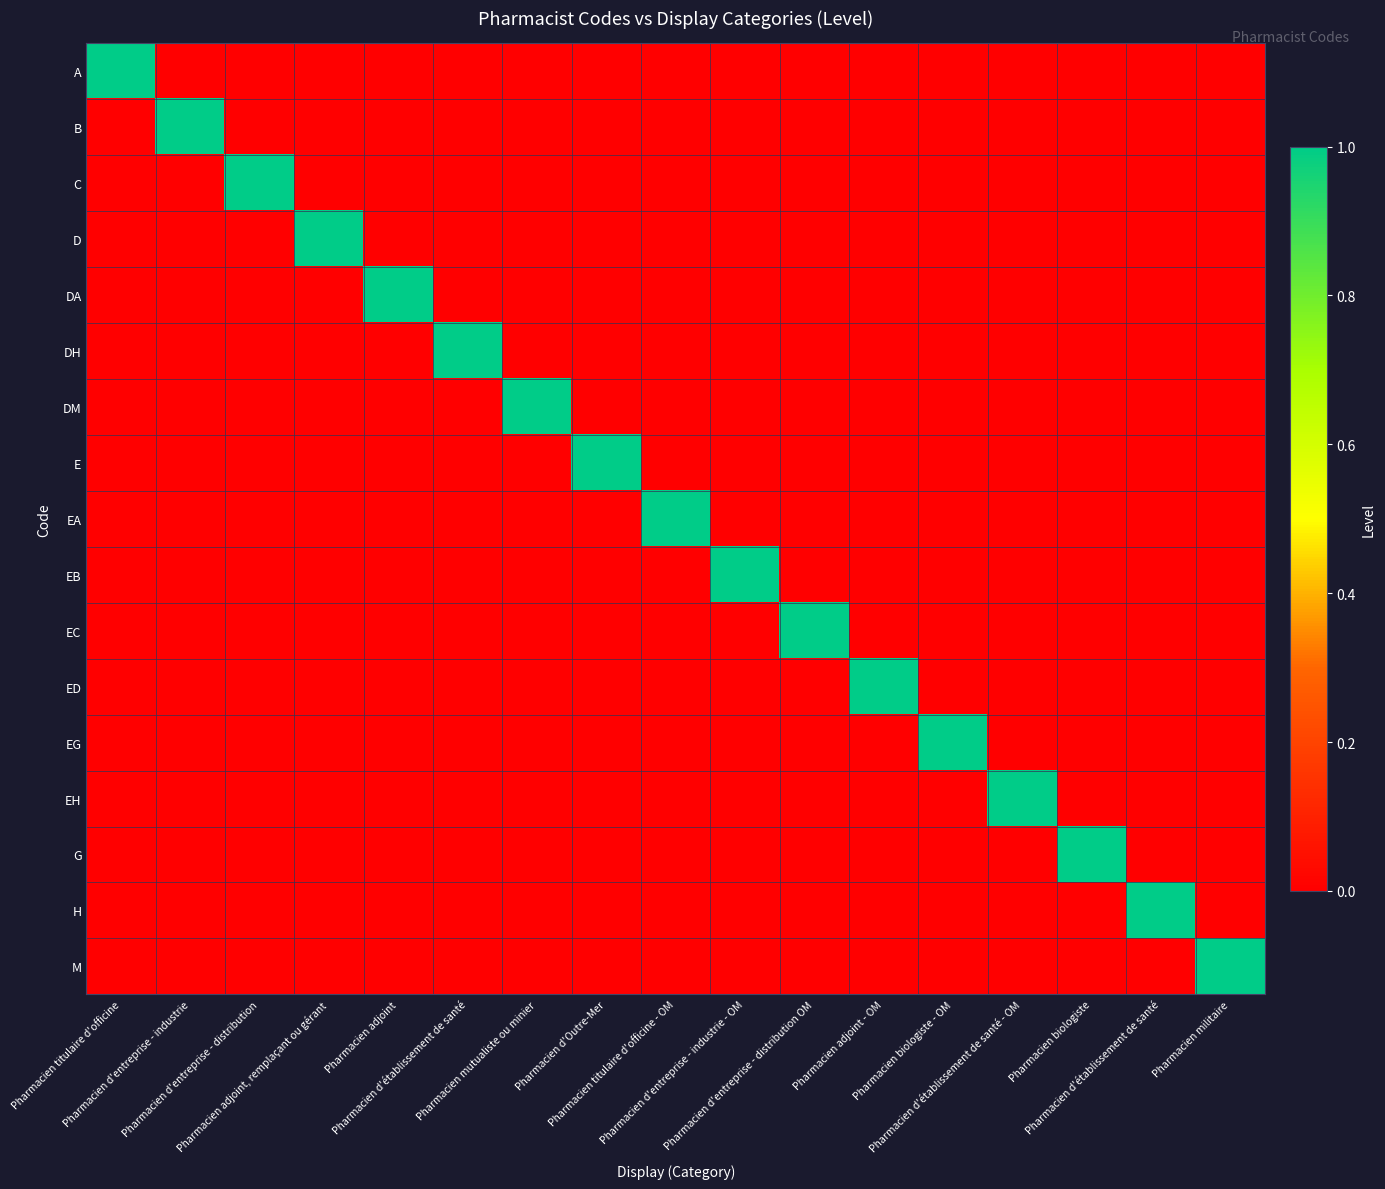

List the series in order of their peak value, lowest first.

A, B, C, D, DA, DH, DM, E, EA, EB, EC, ED, EG, EH, G, H, M